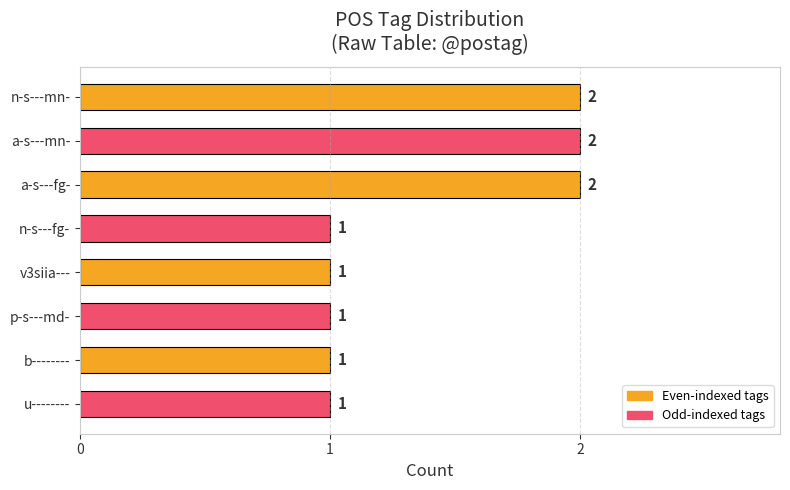

What is the difference between the maximum and minimum values?

1